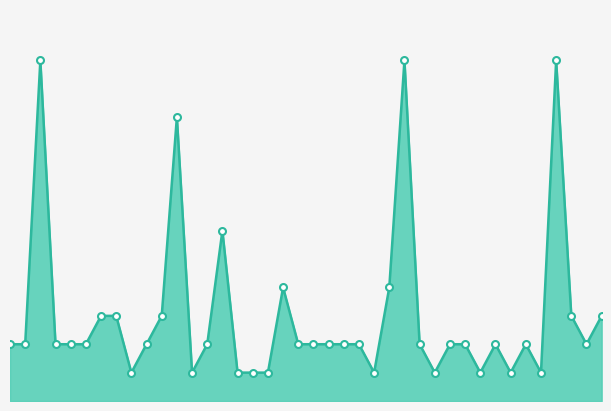

Does the chart have visible grid lines?

No